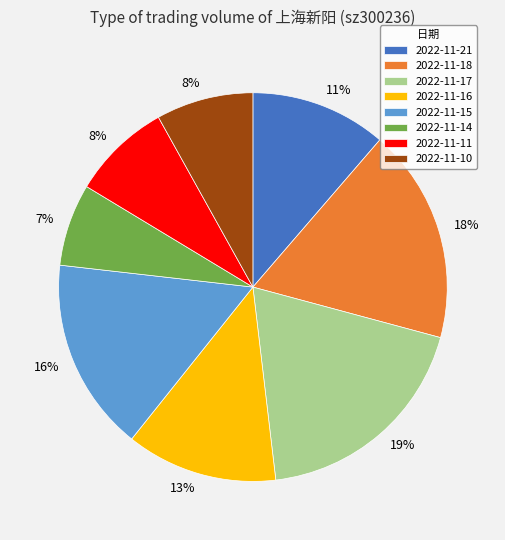

True or false: 2022-11-14 accounts for 1% of the total.

False